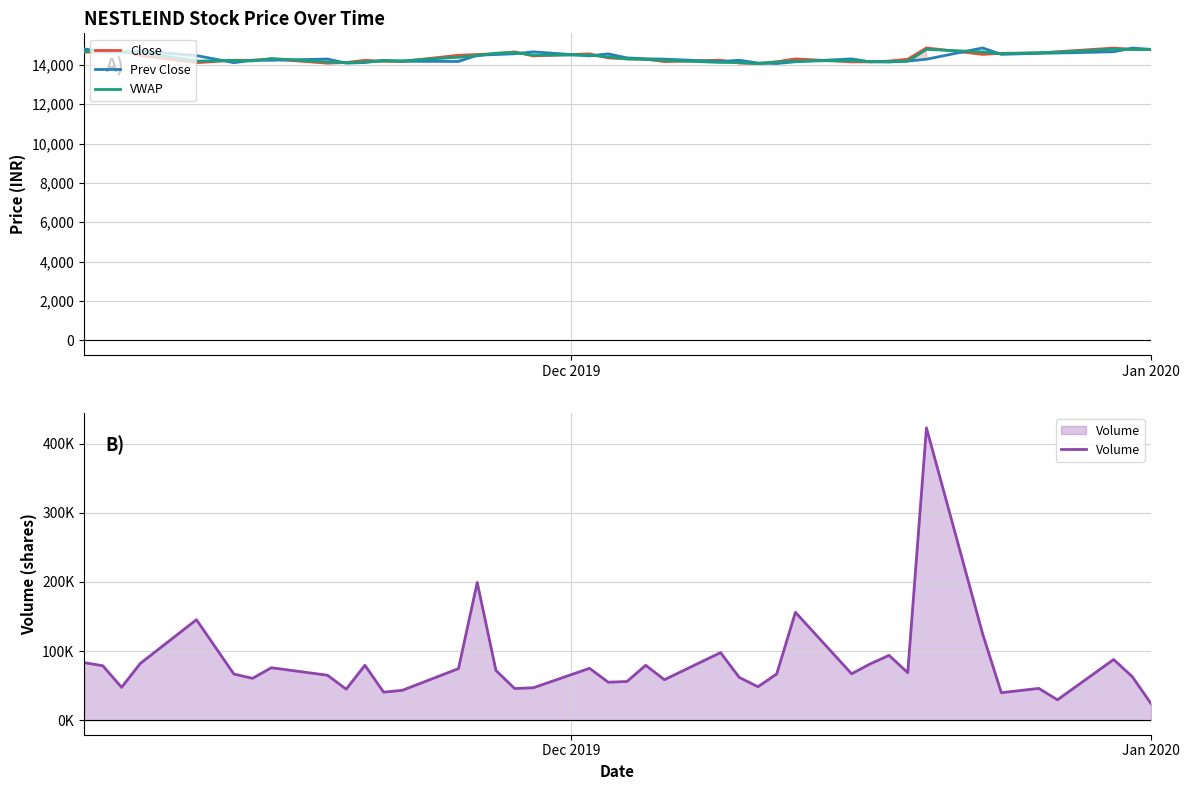

What is the minimum value for Prev Close?

14066.0